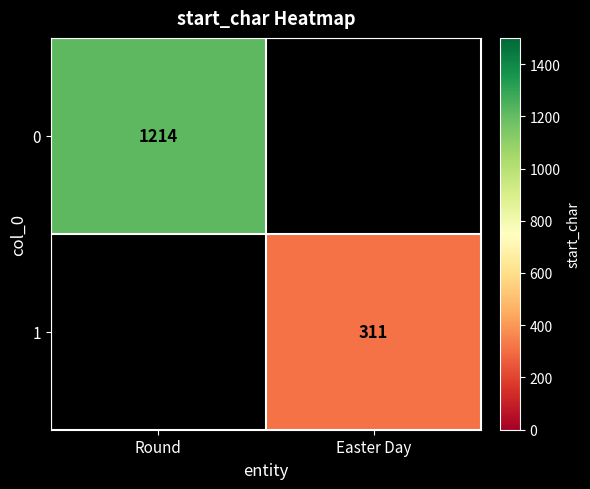

The 1 series shows 311 at Easter Day. True or false?

True